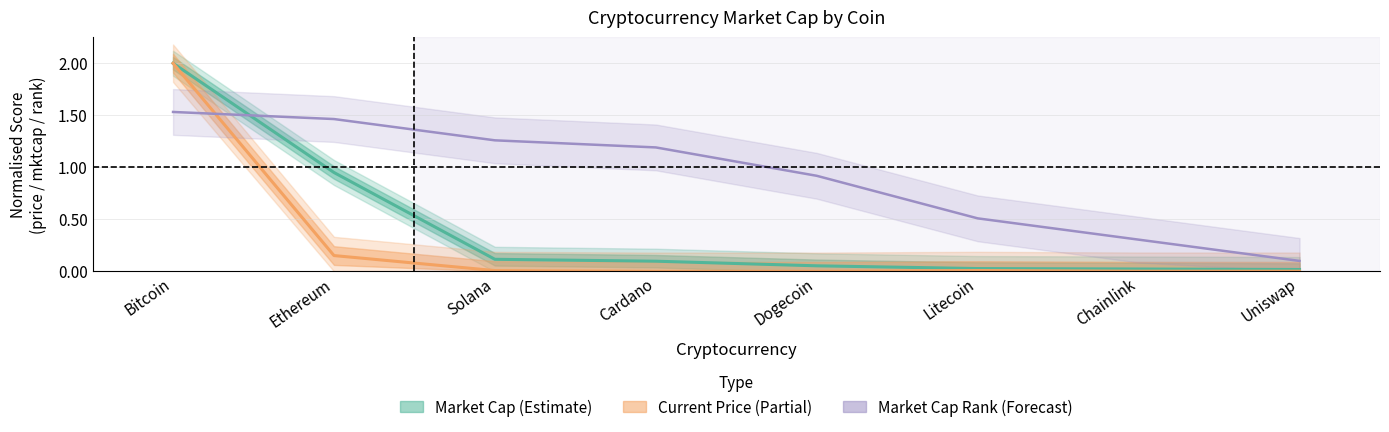

Reading left to right, extract all data points from this chart.

Market Cap (estimate): Bitcoin=2.0	Ethereum=0.9	Solana=0.1	Cardano=0.1	Dogecoin=0.1	Litecoin=0.0	Chainlink=0.0	Uniswap=0.0
Current Price (partial): Bitcoin=2.0	Ethereum=0.2	Solana=0.0	Cardano=0.0	Dogecoin=0.0	Litecoin=0.0	Chainlink=0.0	Uniswap=0.0
Market Cap Rank (forecast): Bitcoin=1.5	Ethereum=1.5	Solana=1.3	Cardano=1.2	Dogecoin=0.9	Litecoin=0.5	Chainlink=0.3	Uniswap=0.1